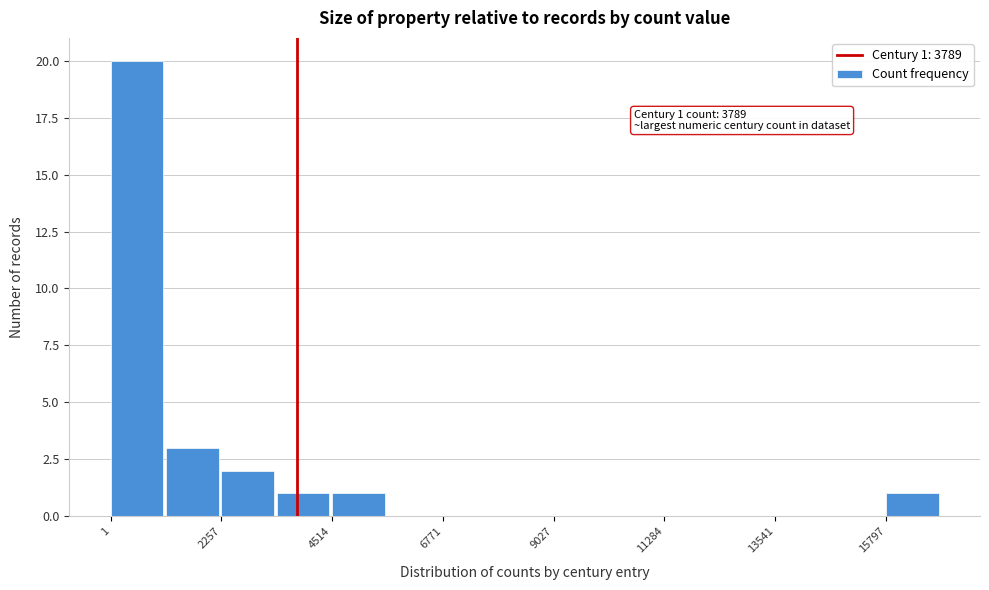

Around what value on the x-axis is the tallest bar? Give the approximate position of its centre, as read against the axis.

500